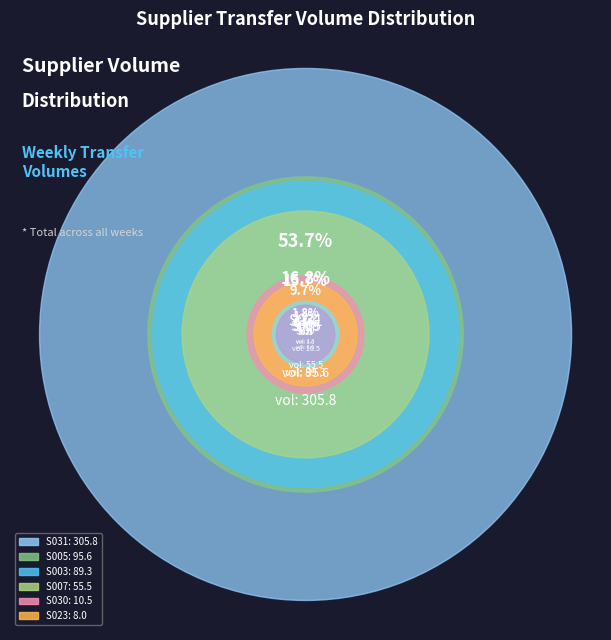

Does S003 account for over 50% of the chart?

No